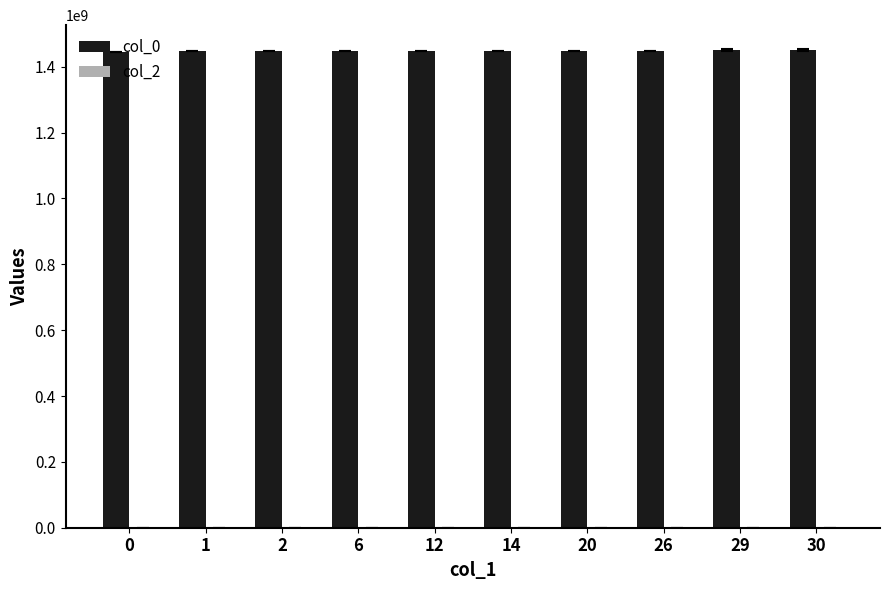

How many distinct data groups are displayed?

2